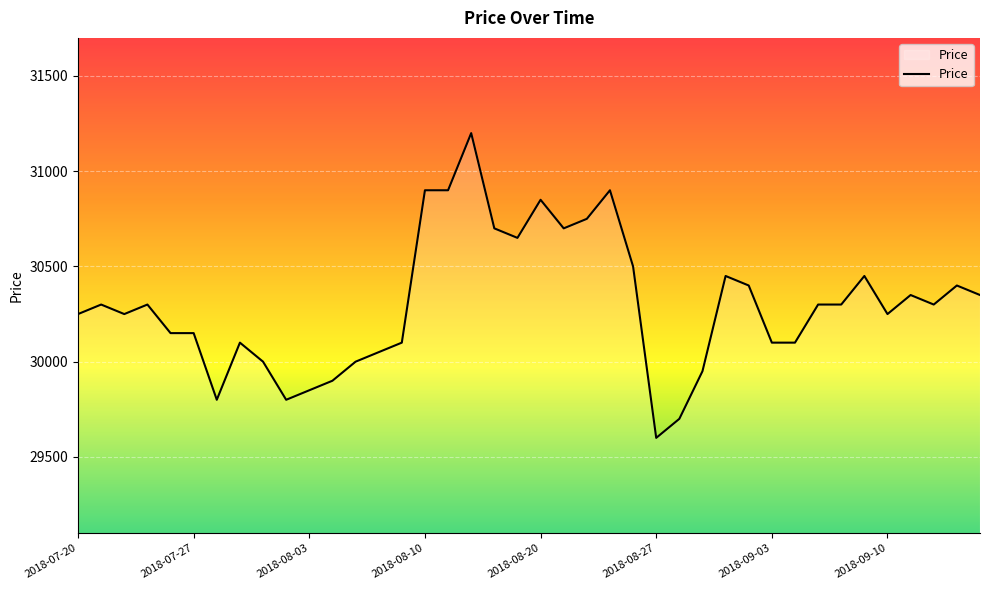

What is the difference between the maximum and minimum values?

1600